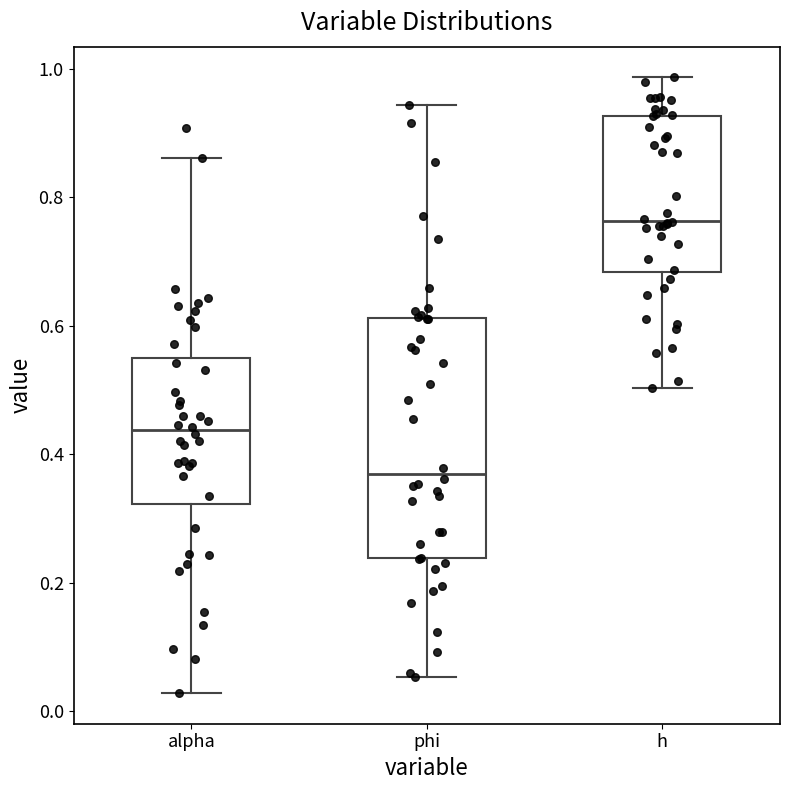

Reading left to right, read every box against the y-axis: the position of its median line, the range the box covers, and the ends of its whiskers. The values are not printed on the chart, so give them approximately, as read against the axis.

alpha: median 0.44, box 0.32 to 0.56, whiskers 0.02 to 0.86
phi: median 0.36, box 0.24 to 0.62, whiskers 0.06 to 0.94
h: median 0.76, box 0.68 to 0.92, whiskers 0.50 to 0.98